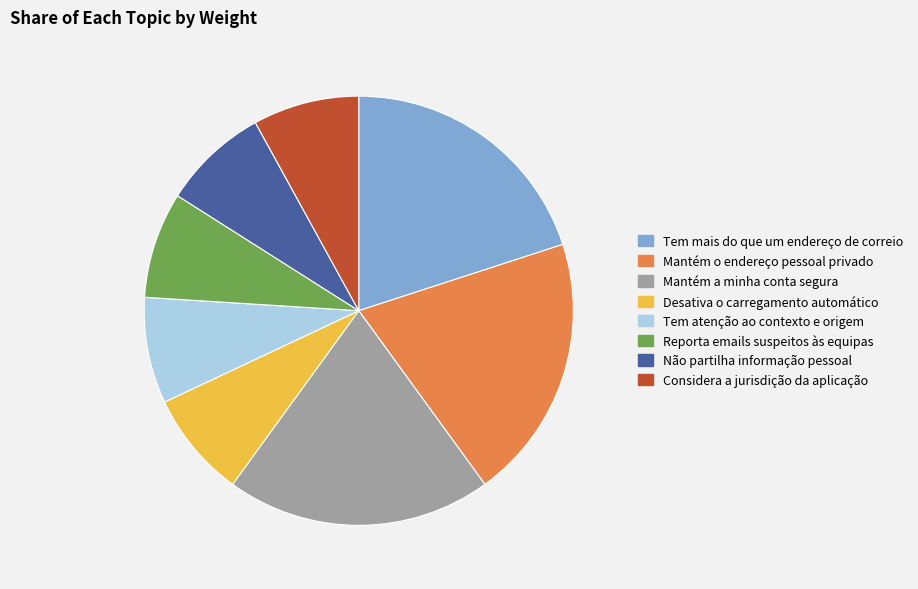

Does any single category account for the majority?

No